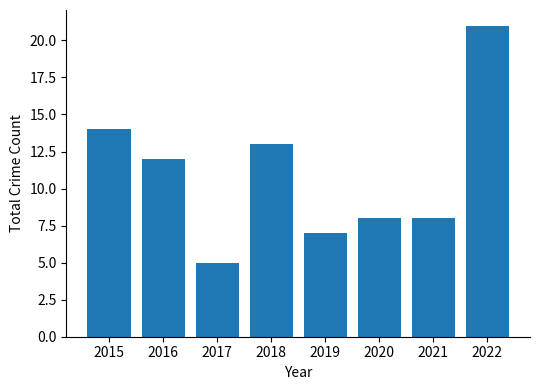

True or false: the data shows 3 at 2019.

False